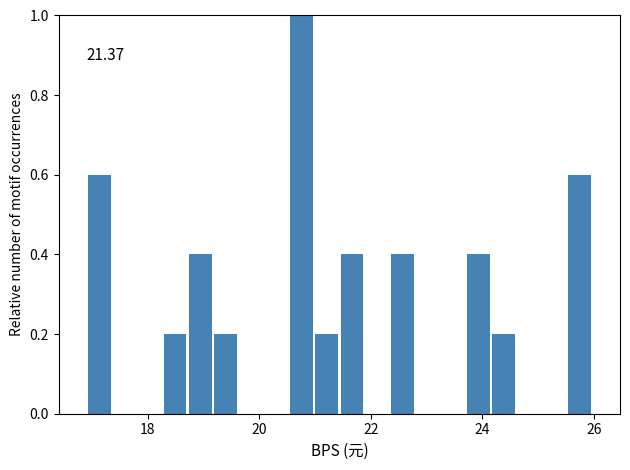

Around what value on the x-axis is the tallest bar? Give the approximate position of its centre, as read against the axis.

20.8